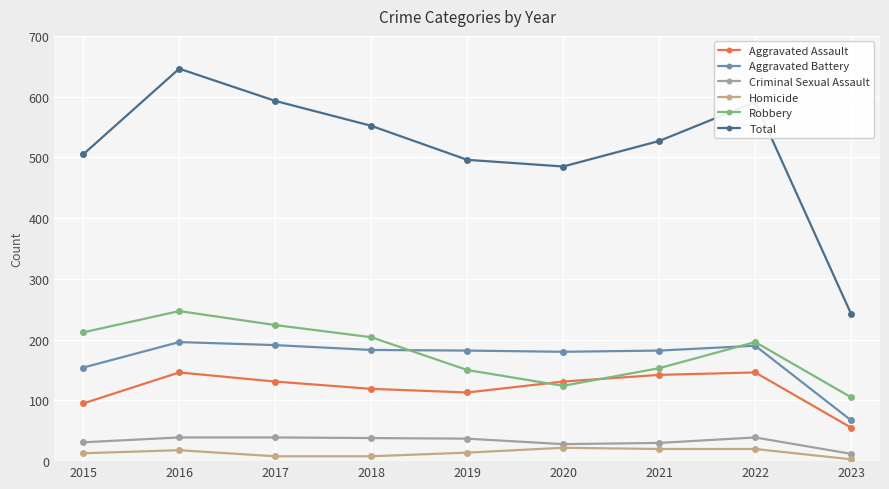

Is the value of Criminal Sexual Assault at 2022 greater than the value of Aggravated Assault at 2018?

No